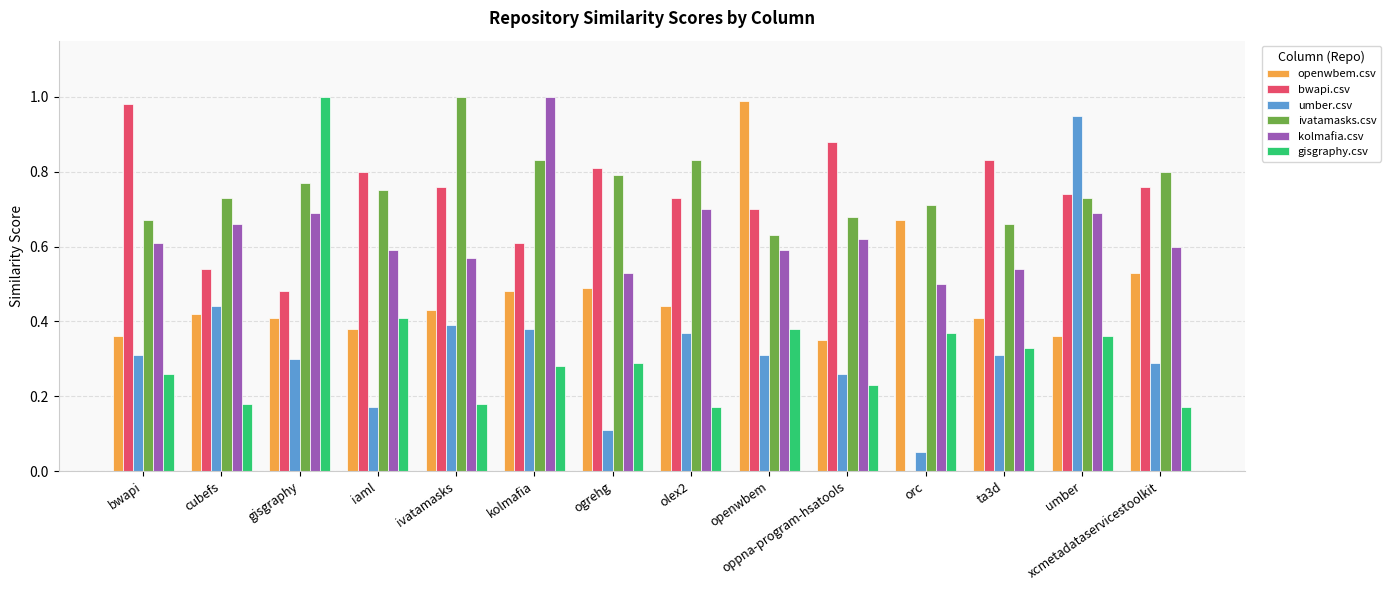

What are all the series names shown in the legend?

openwbem.csv, bwapi.csv, umber.csv, ivatamasks.csv, kolmafia.csv, gisgraphy.csv